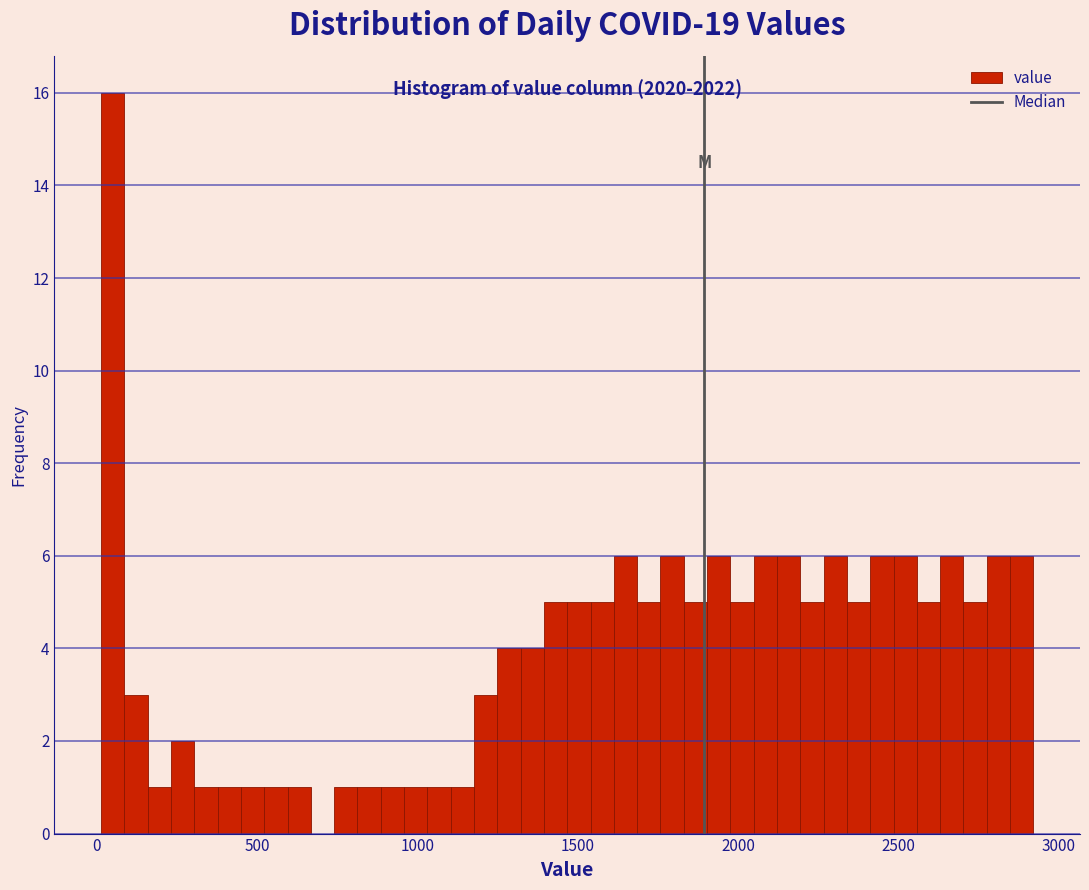

Around what value on the x-axis is the tallest bar? Give the approximate position of its centre, as read against the axis.

50